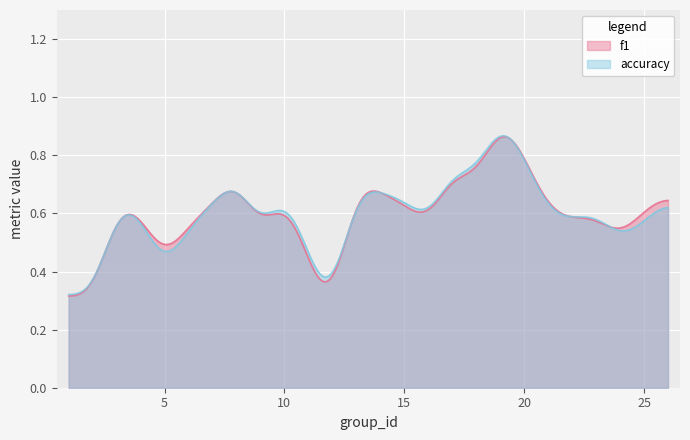

True or false: f1 has more than 2 points higher than both neighbors.

True